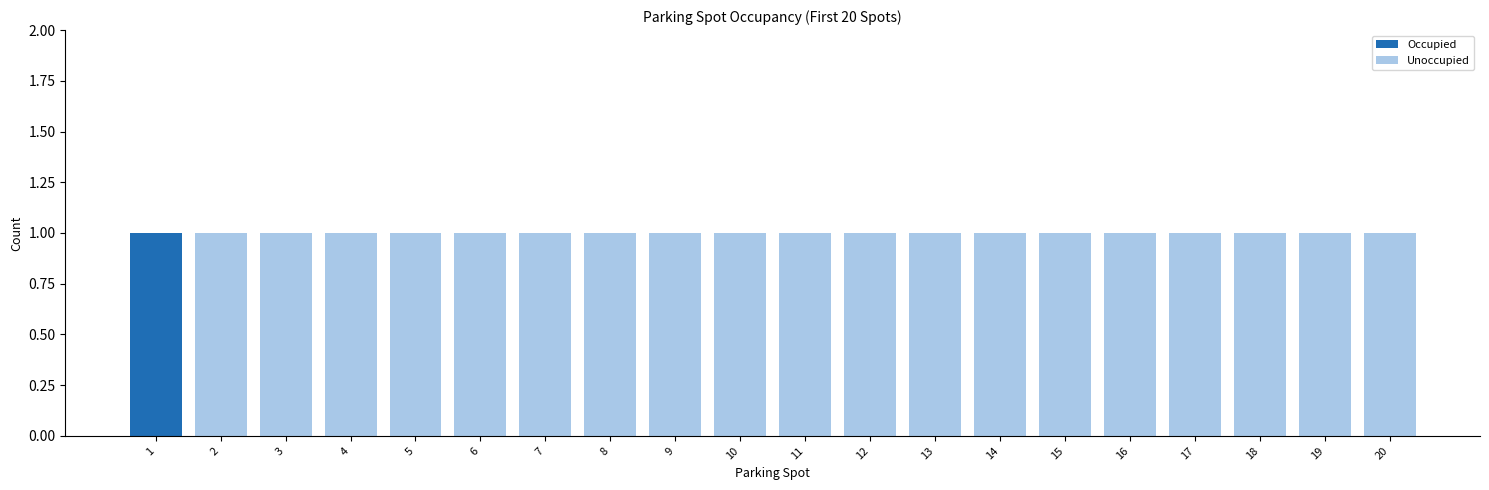

The value of Occupied at 8 is 1. True or false?

False